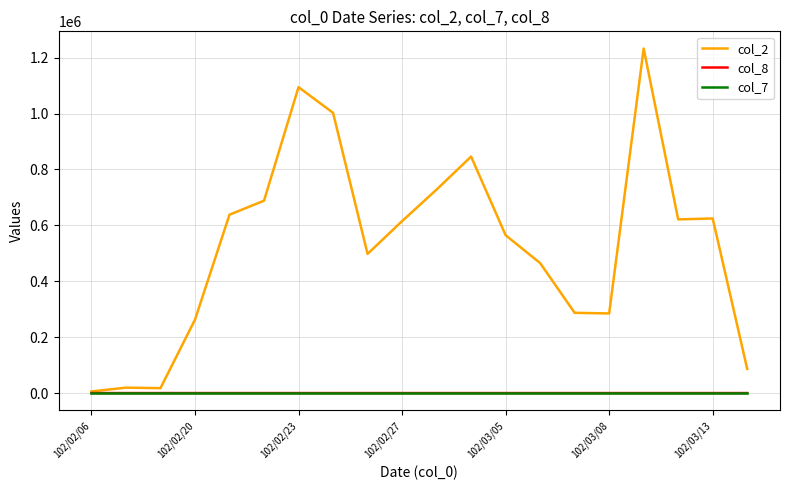

Which series has the largest total across all categories?

col_2